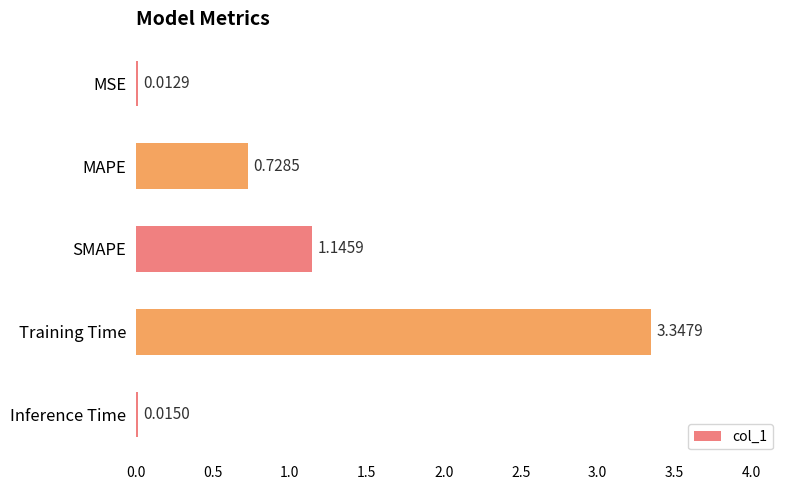

Which label corresponds to the largest value in the chart?

Training Time